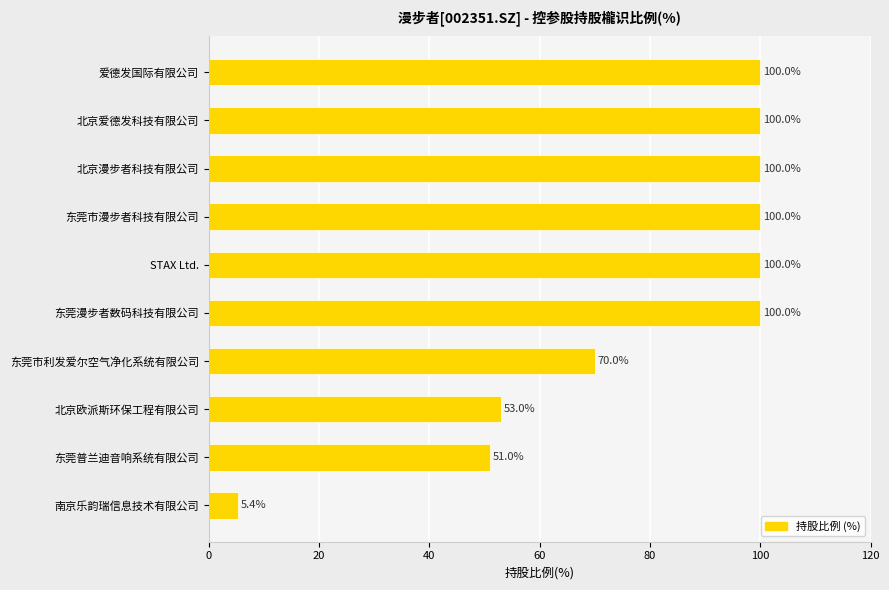

What is the label of the 3rd bar from the bottom?

北京欧派斯环保工程有限公司